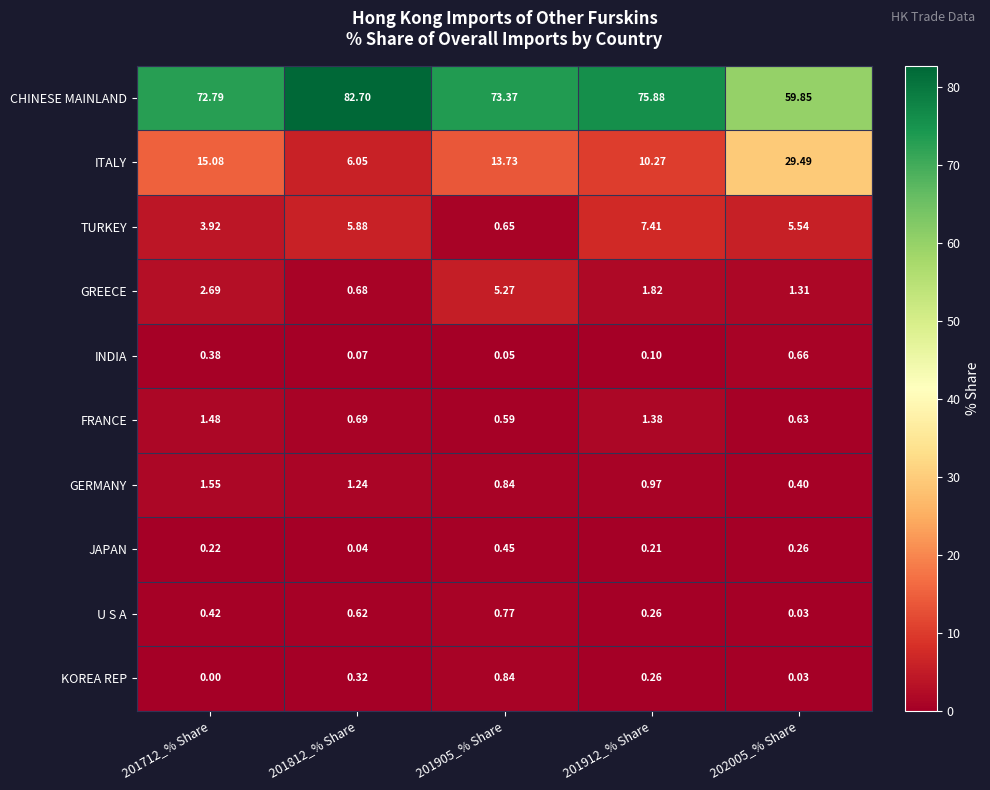

Which series has the widest spread of values?

ITALY